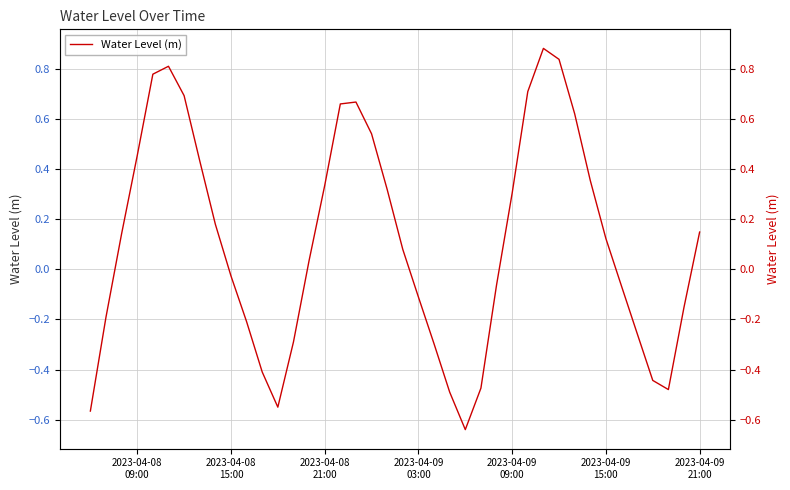

True or false: the data shows -0.1 at 26.

False